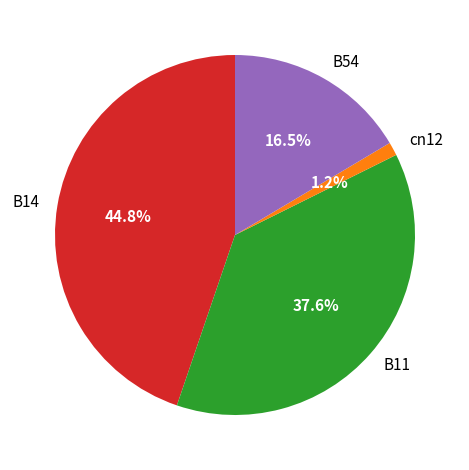

To the nearest percent, what portion does B14 represent?

45%